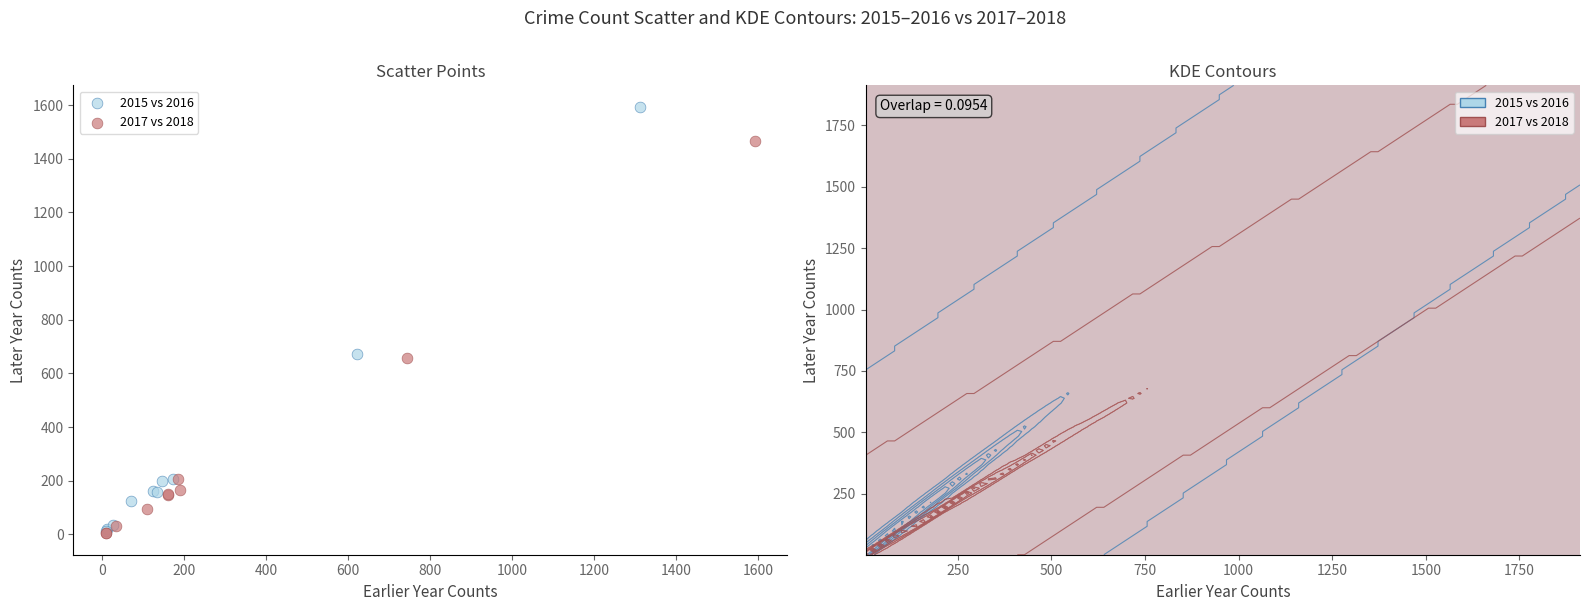

What are all the series names shown in the legend?

2015 vs 2016, 2017 vs 2018